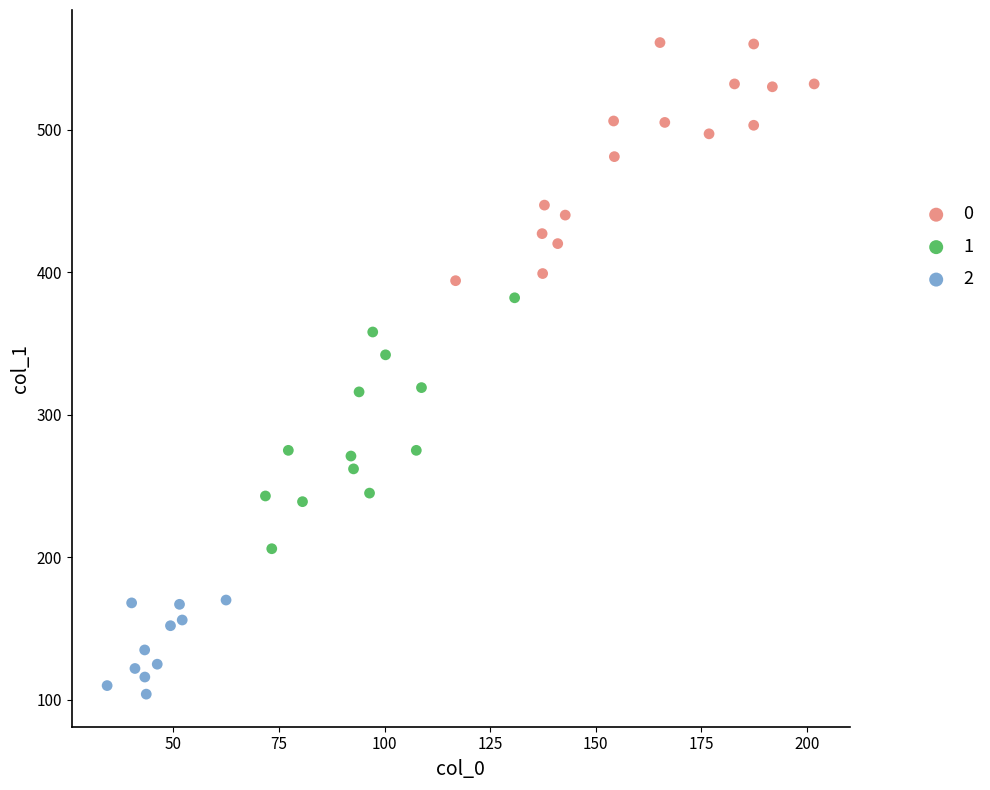

What are all the series names shown in the legend?

0, 1, 2